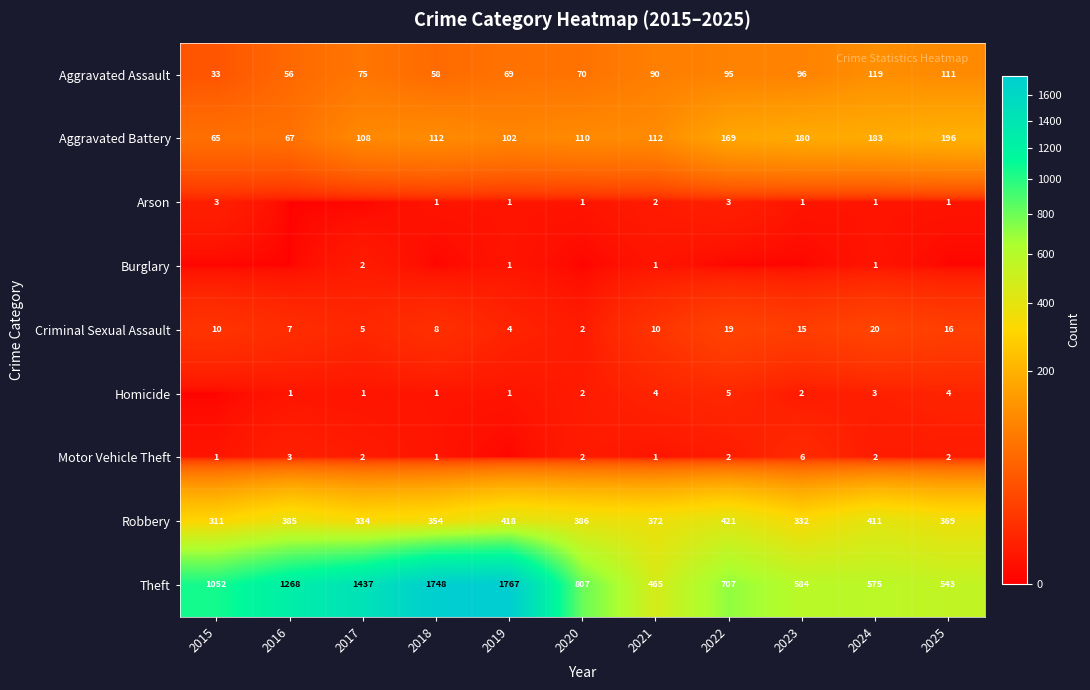

The Homicide series shows 2 at 2019. True or false?

False